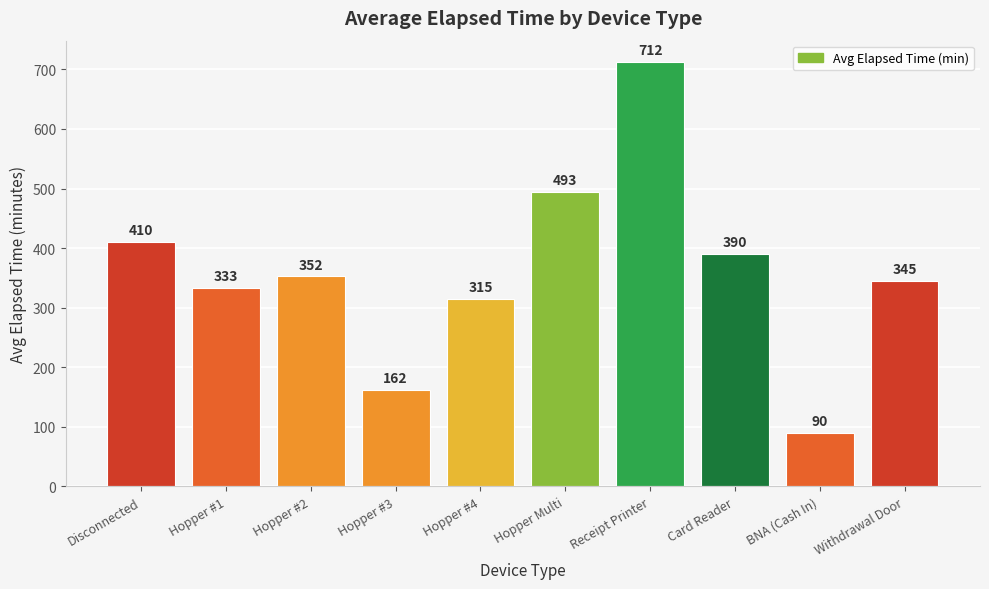

What is the smallest value displayed?

90.0